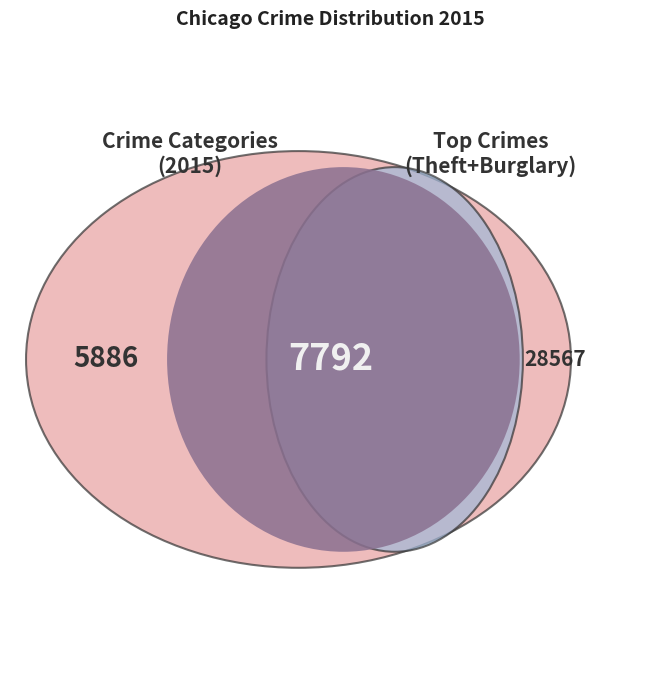

How much of the chart is everything except Theft?

44.3%